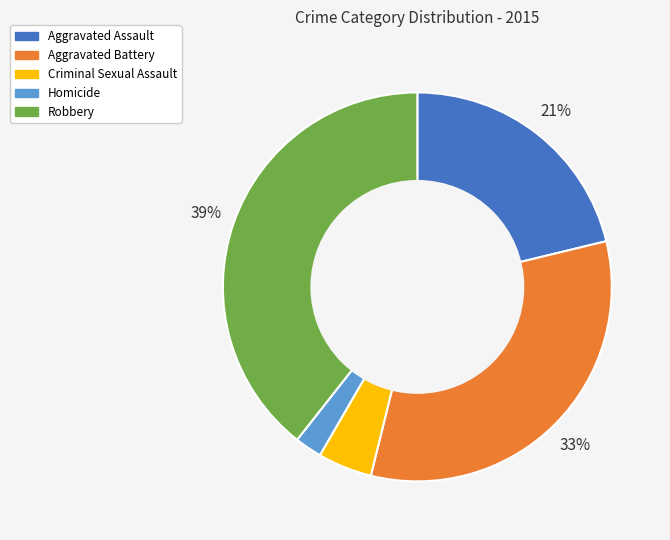

To the nearest percent, what is the difference between the largest and smallest slice percentages?

37%